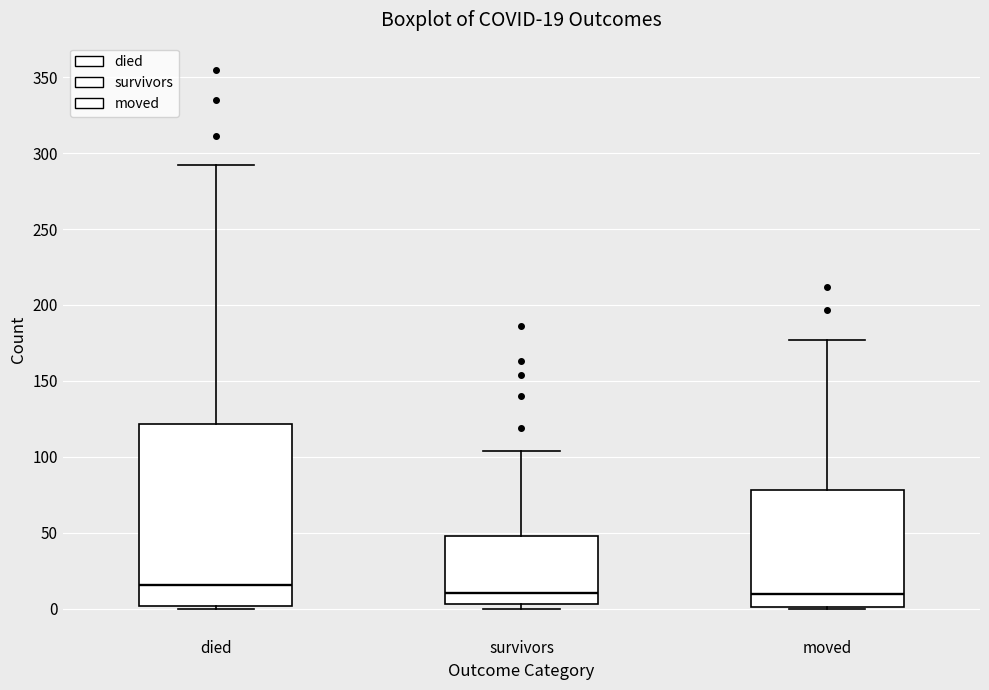

Comparing the boxes themselves (not the whiskers), which one is the tallest?

died